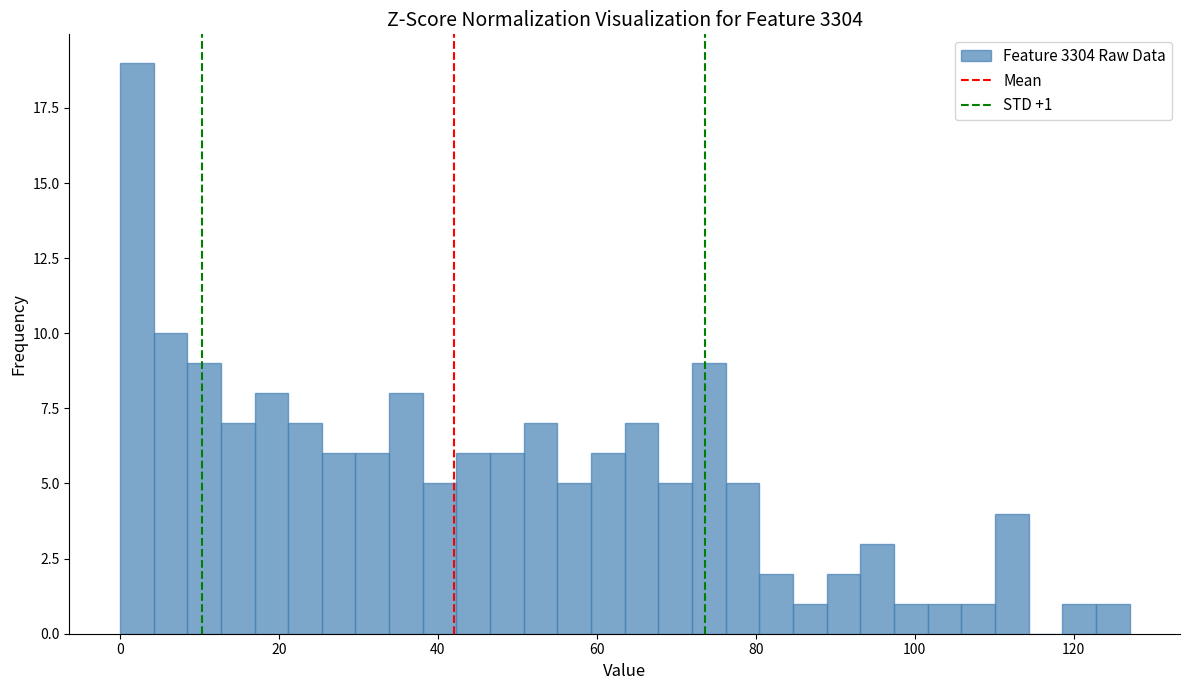

Around what value on the x-axis is the tallest bar? Give the approximate position of its centre, as read against the axis.

2